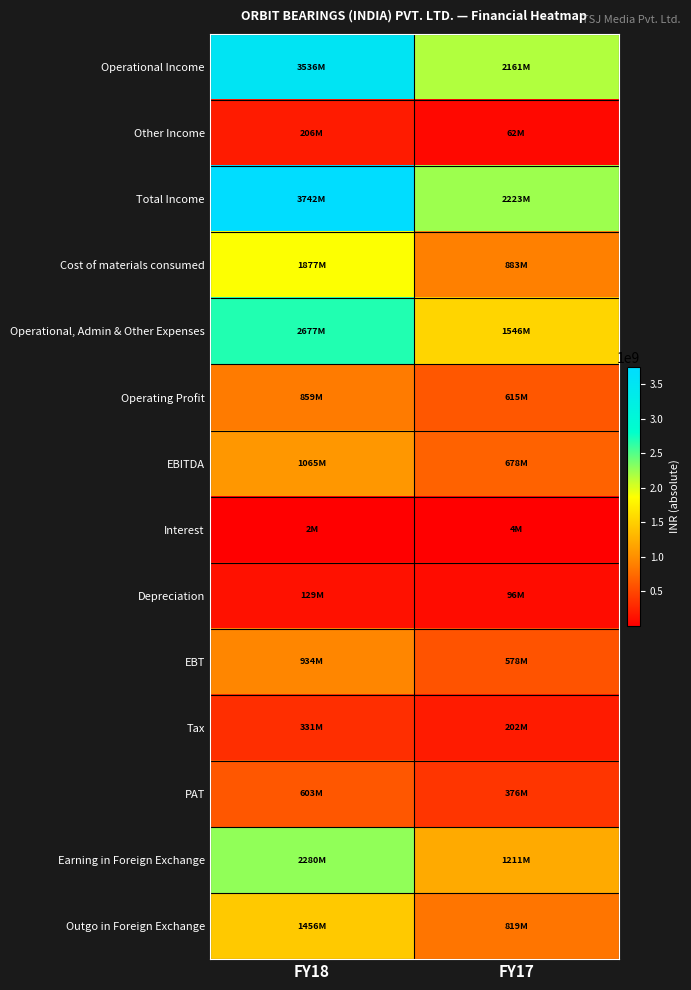

Which series has the widest spread of values?

Total Income